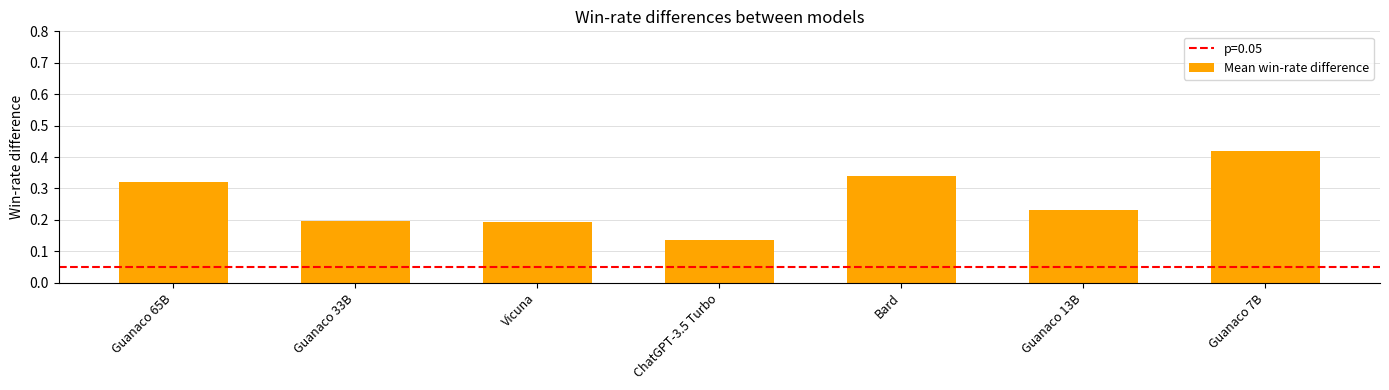

What is the label of the 4th bar from the right?

ChatGPT-3.5 Turbo